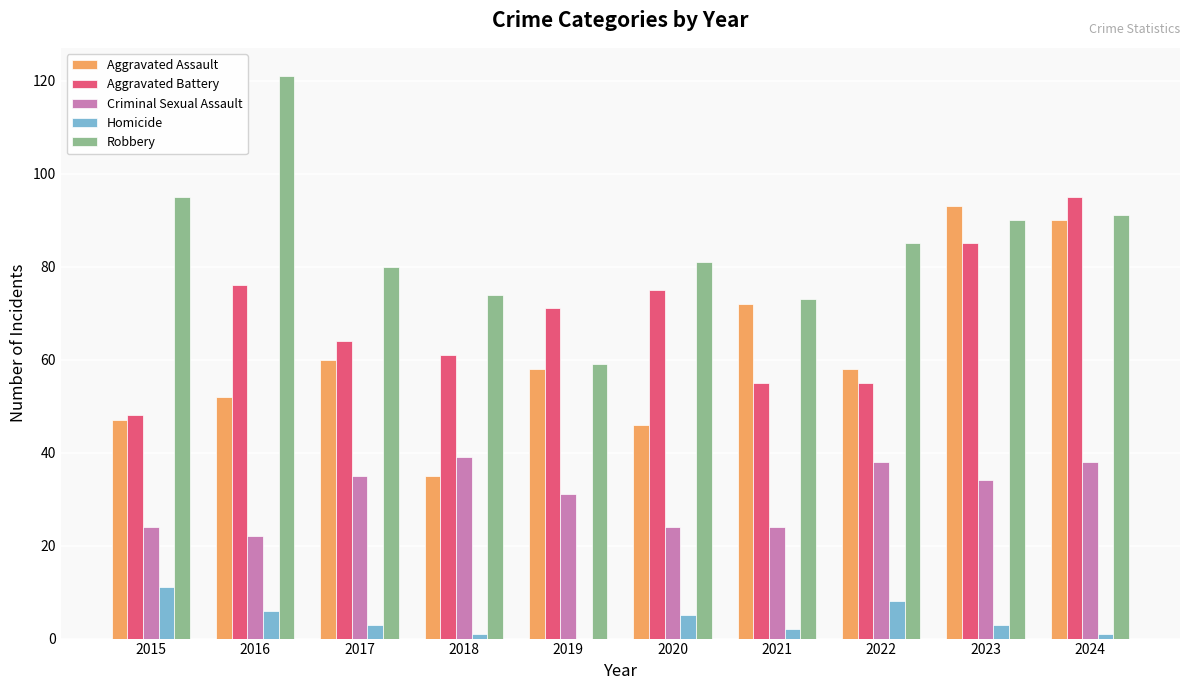

What is the sum of all Robbery values?

849